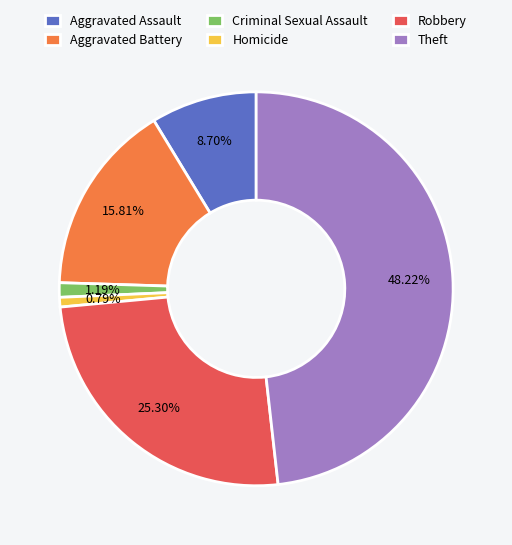

To the nearest percent, what is the average slice percentage?

17%